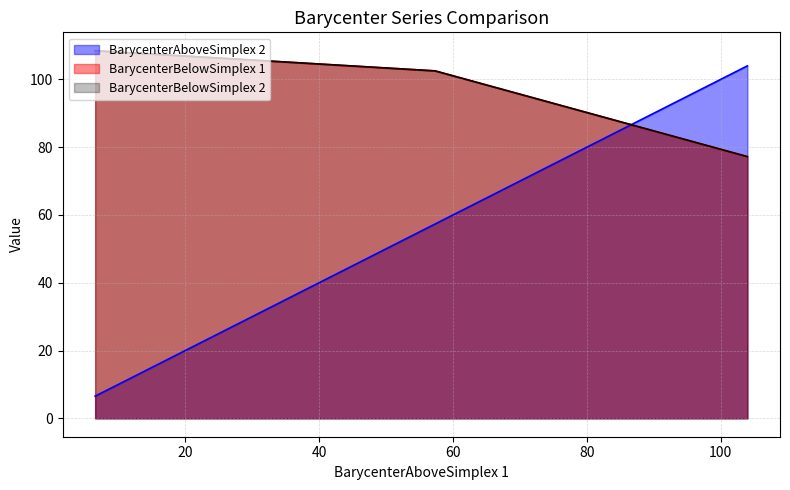

Does the chart have visible grid lines?

Yes